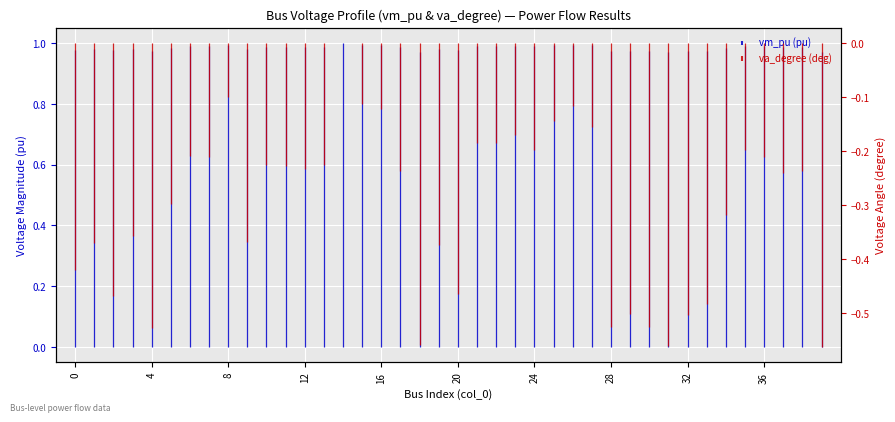

What is the spread (max minus min) of values at 25?

1.1